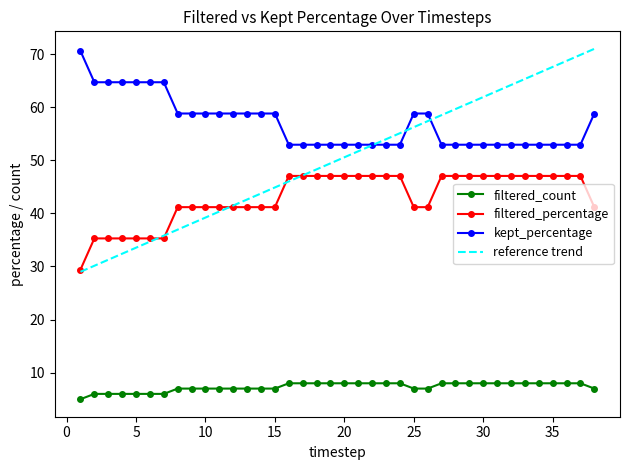

Count the number of data series in this chart.

3